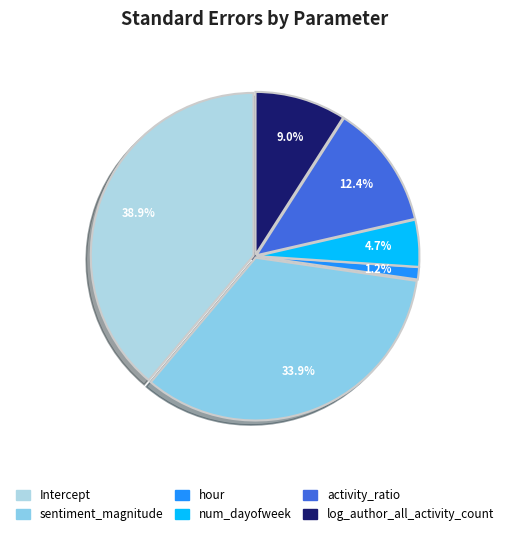

To the nearest percent, what is the difference between the largest and smallest slice percentages?

38%